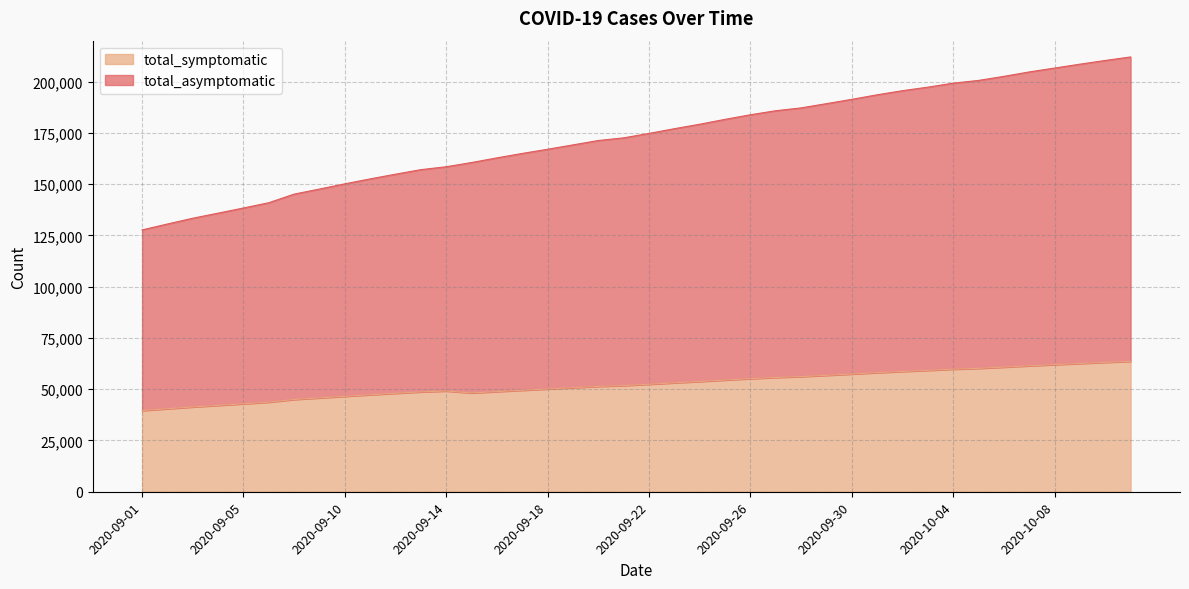

True or false: total_asymptomatic and total_symptomatic cross at least once.

False